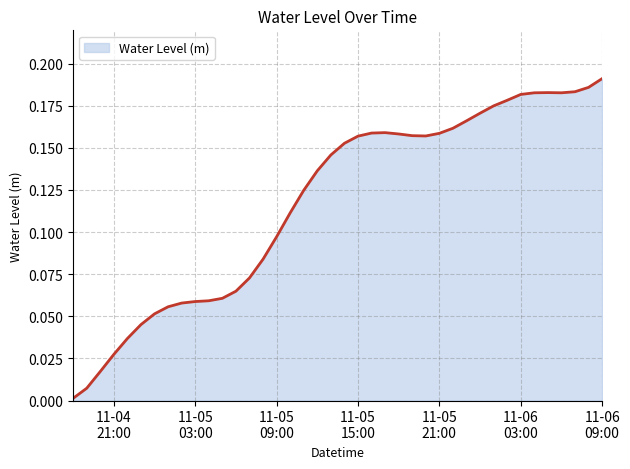

How many lines are shown in the chart?

1